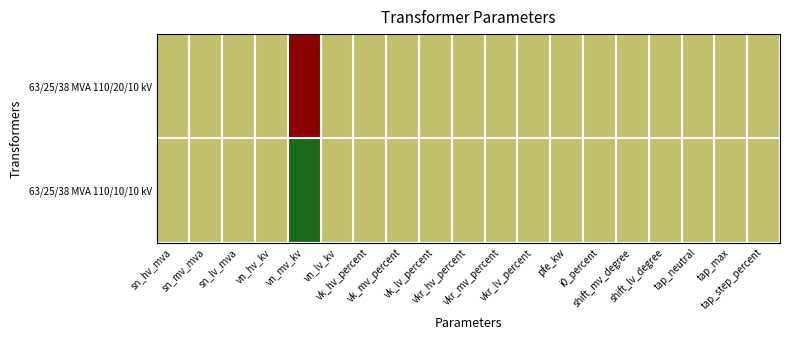

Reading right to left, transcribe all the data shown in this chart.

63/25/38 MVA 110/20/10 kV: tap_step_percent=0.5	tap_max=0.5	tap_neutral=0.5	shift_lv_degree=0.5	shift_mv_degree=0.5	i0_percent=0.5	pfe_kw=0.5	vkr_lv_percent=0.5	vkr_mv_percent=0.5	vkr_hv_percent=0.5	vk_lv_percent=0.5	vk_mv_percent=0.5	vk_hv_percent=0.5	vn_lv_kv=0.5	vn_mv_kv=1.0	vn_hv_kv=0.5	sn_lv_mva=0.5	sn_mv_mva=0.5	sn_hv_mva=0.5
63/25/38 MVA 110/10/10 kV: tap_step_percent=0.5	tap_max=0.5	tap_neutral=0.5	shift_lv_degree=0.5	shift_mv_degree=0.5	i0_percent=0.5	pfe_kw=0.5	vkr_lv_percent=0.5	vkr_mv_percent=0.5	vkr_hv_percent=0.5	vk_lv_percent=0.5	vk_mv_percent=0.5	vk_hv_percent=0.5	vn_lv_kv=0.5	vn_mv_kv=0.0	vn_hv_kv=0.5	sn_lv_mva=0.5	sn_mv_mva=0.5	sn_hv_mva=0.5